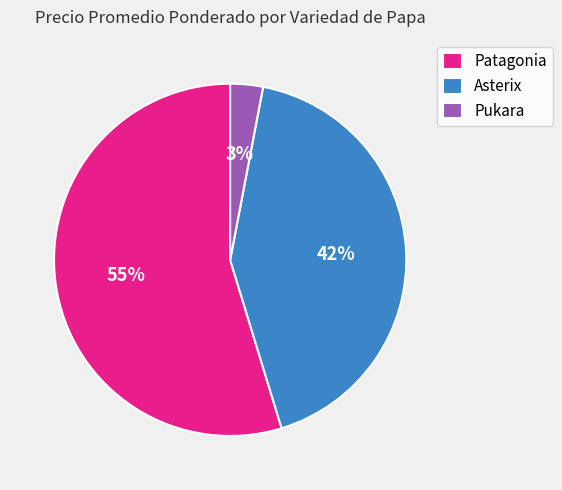

How many segments does this pie chart have?

3